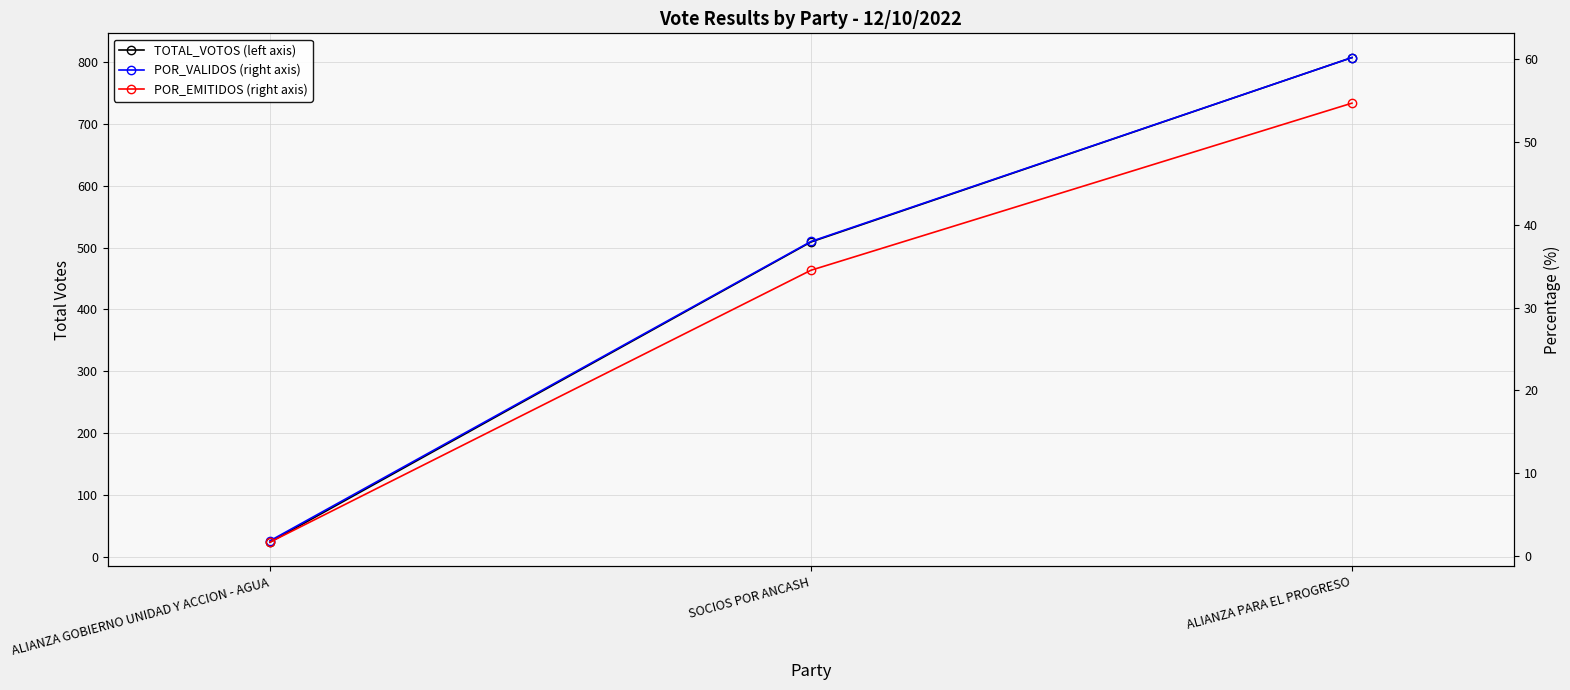

What are all the series names shown in the legend?

TOTAL_VOTOS (left axis), POR_VALIDOS (right axis), POR_EMITIDOS (right axis)